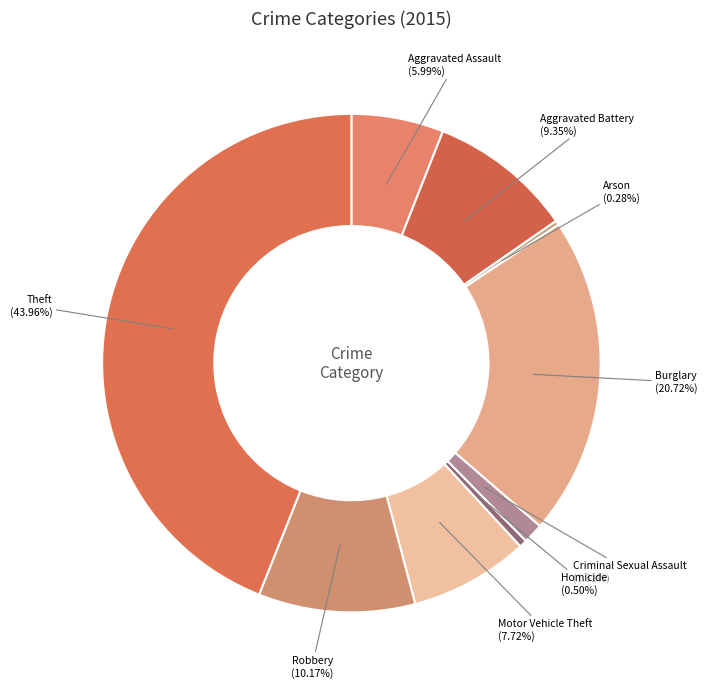

Does any single category account for the majority?

No